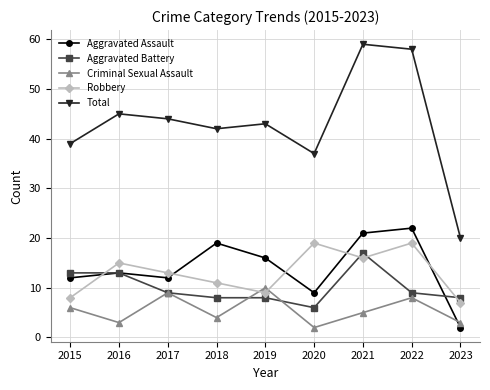

Which series has the largest range (max minus min)?

Total